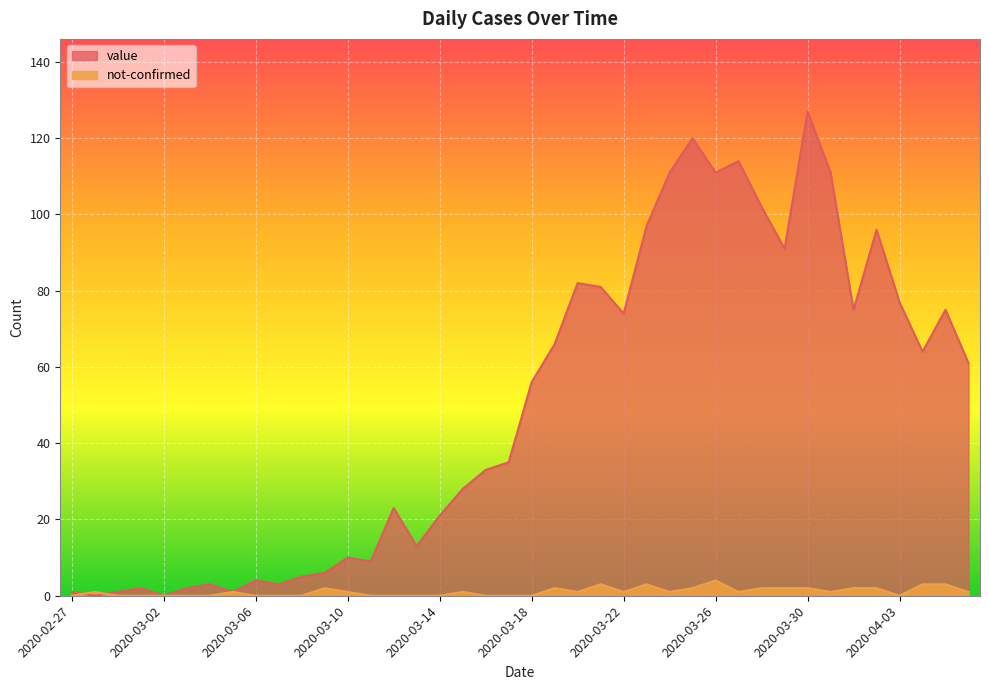

At which category does not-confirmed reach its first local peak?

2020-02-28